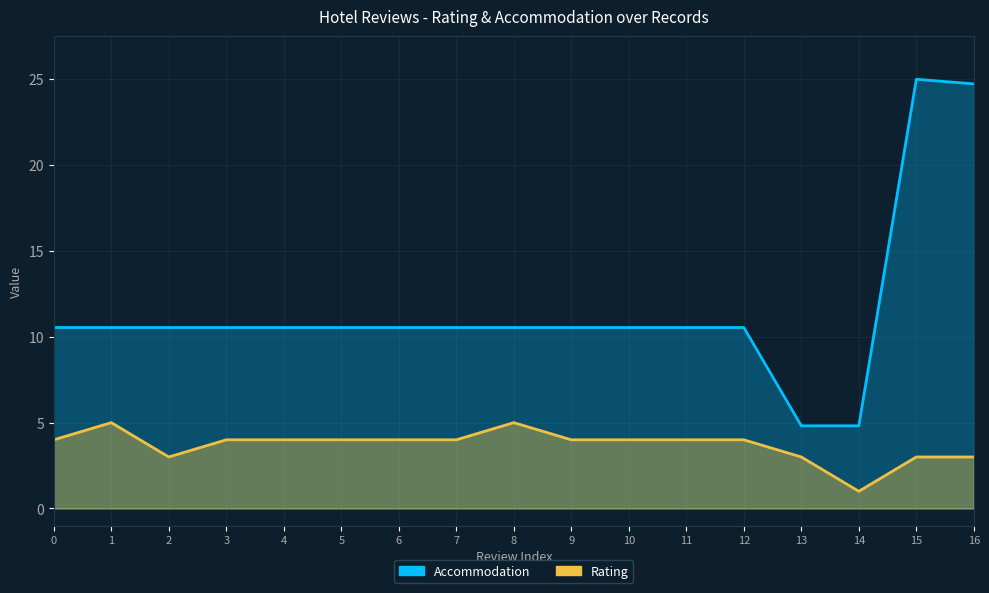

How many data points in Accommodation are less than 10?

2